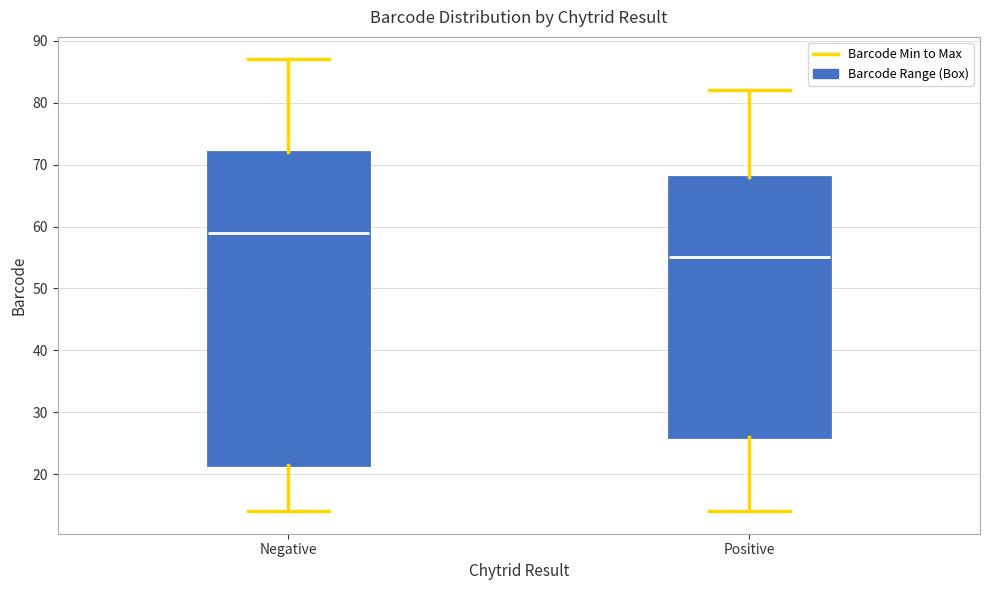

Reading left to right, transcribe this box plot: for each box, give where its median line is, the range the box spans, and where its two whiskers end, as read against the y-axis. The values are not printed on the chart, so give them approximately, as read against the axis.

Negative: median 59, box 22 to 72, whiskers 14 to 87
Positive: median 55, box 26 to 68, whiskers 14 to 82